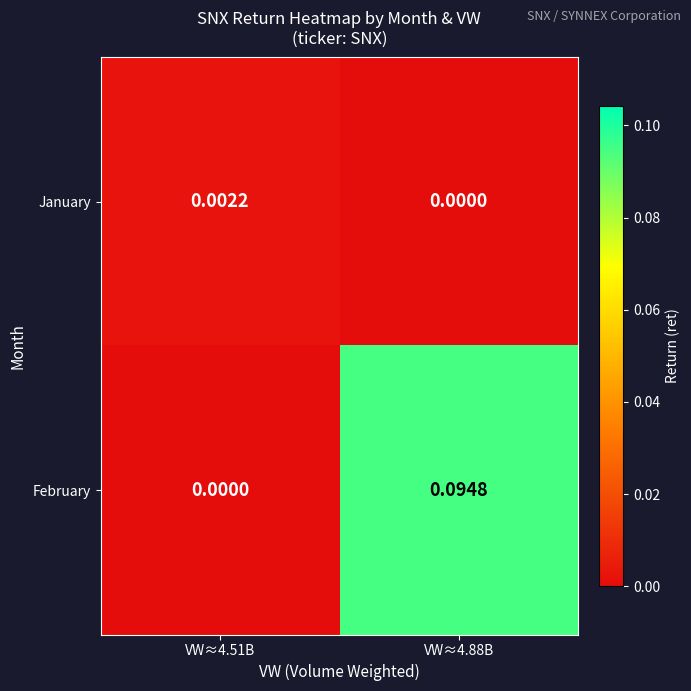

Rank the series at VW≈4.51B from lowest to highest value.

February, January